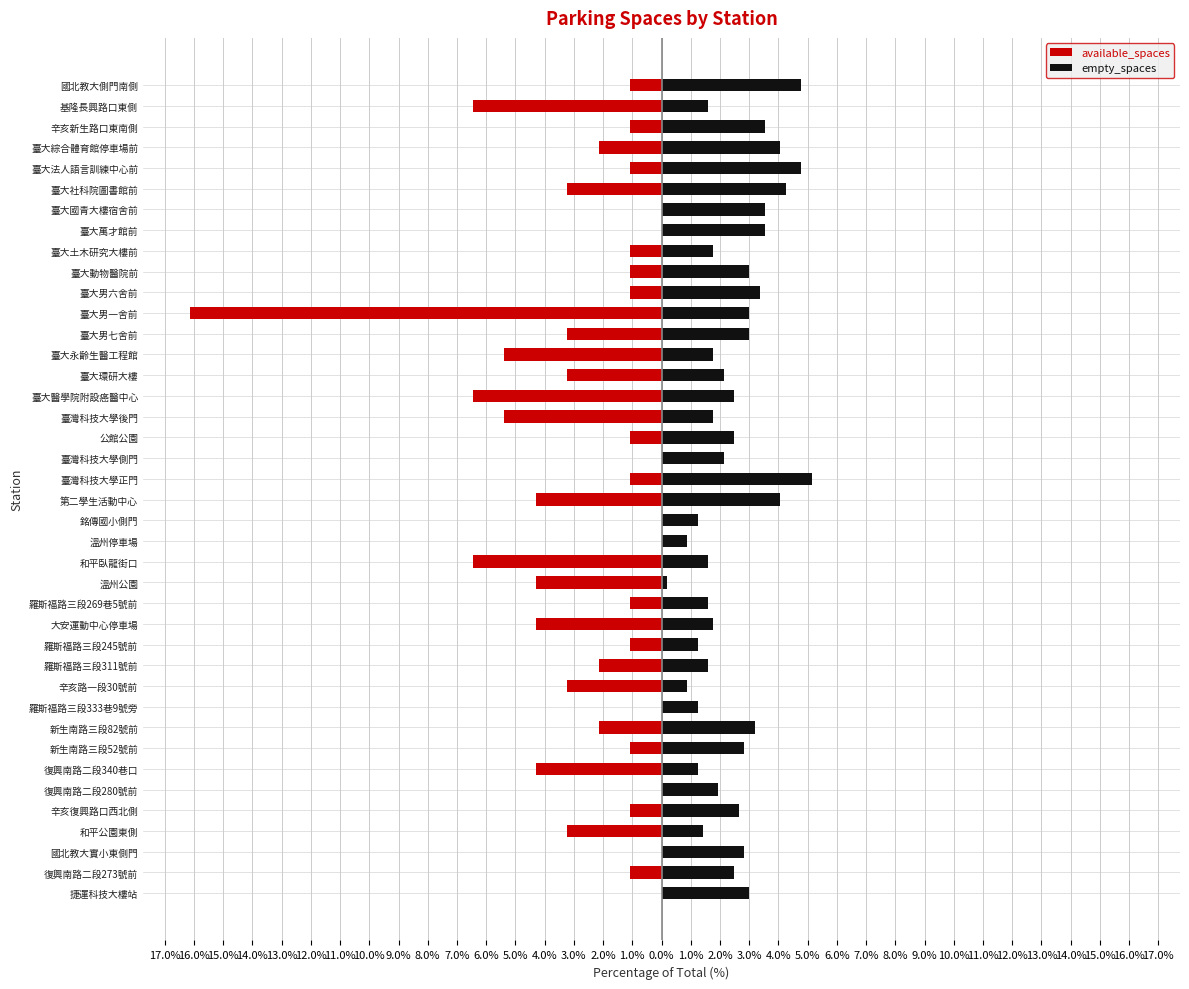

What is the label of the 28th bar from the right?

羅斯福路三段245號前